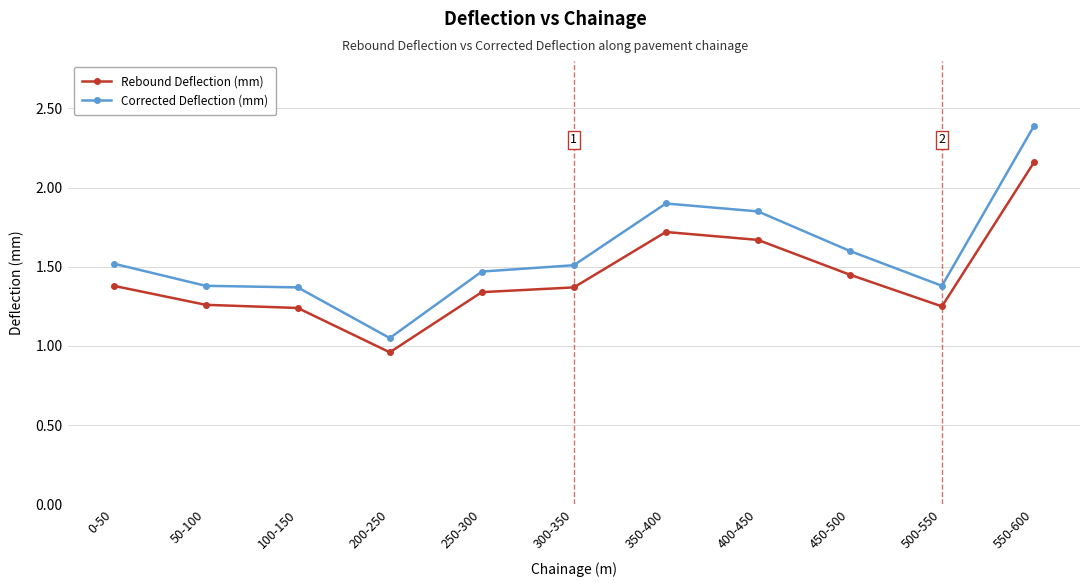

The value of Corrected Deflection (mm) at 500-550 is 0.7. True or false?

False